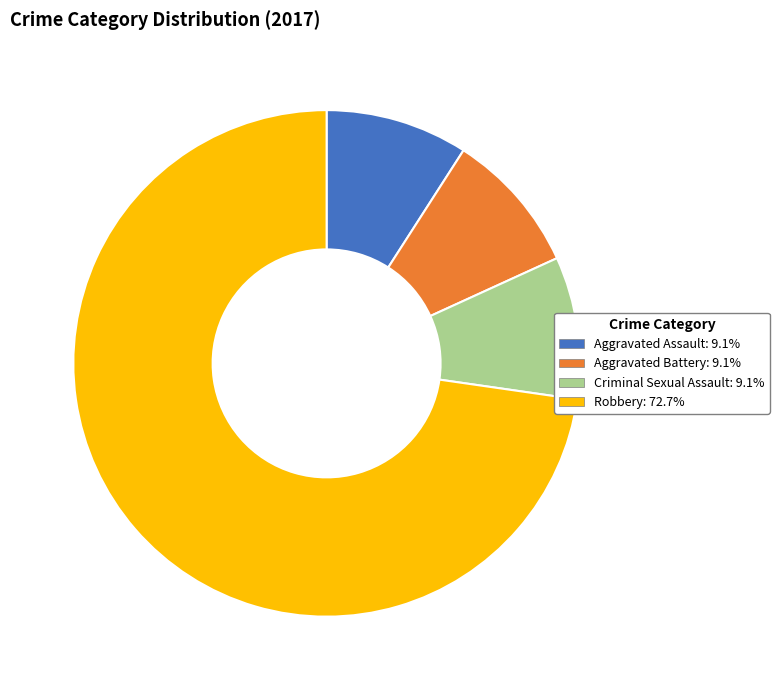

Is there any slice that represents more than half of the pie?

Yes